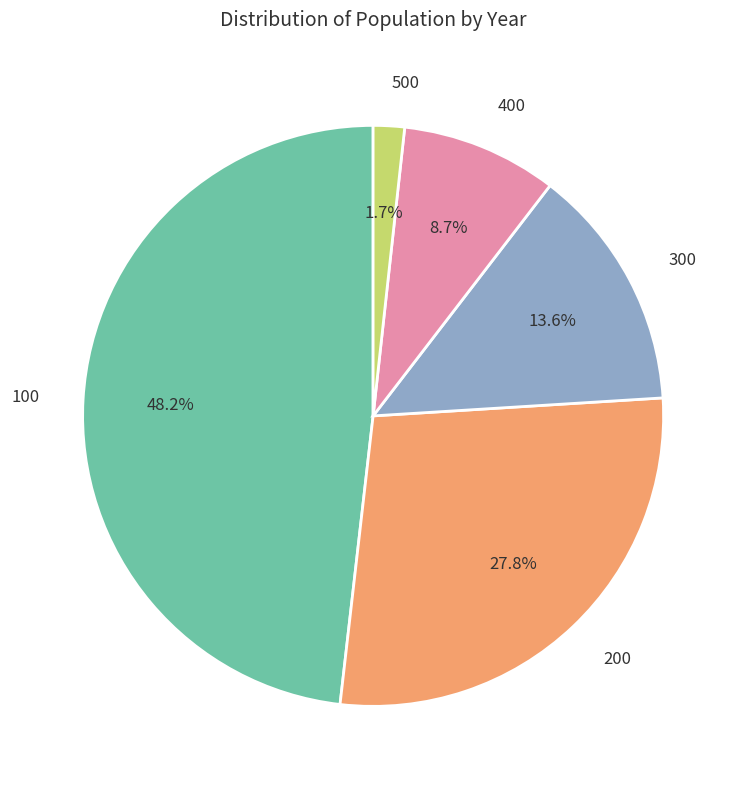

Is there any slice that represents more than half of the pie?

No